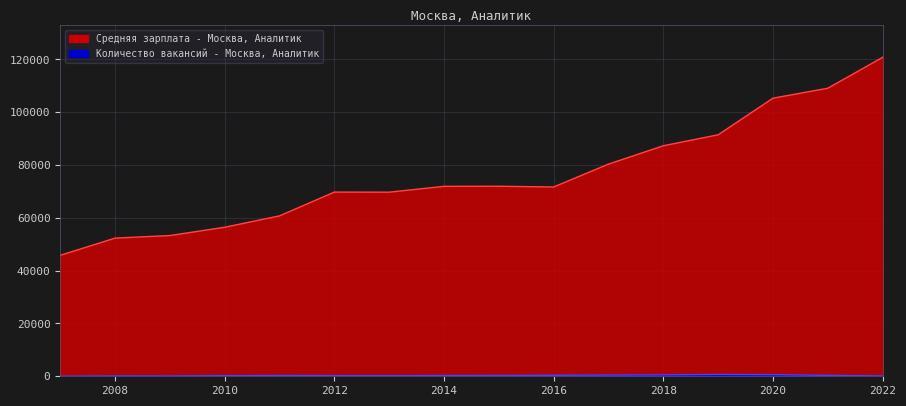

At how many categories does at least one series exceed 4783?

16